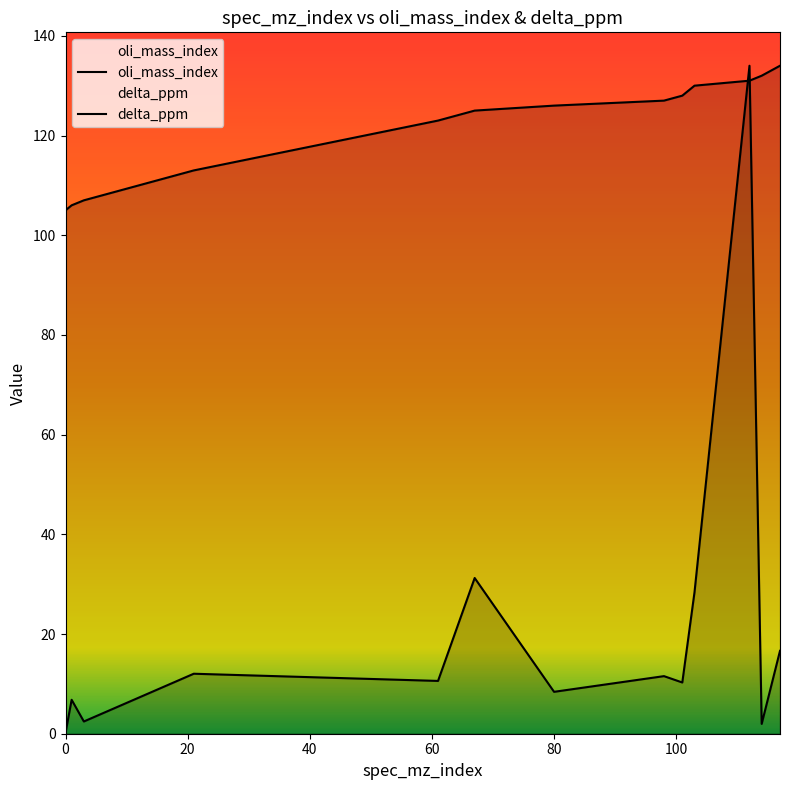

True or false: oli_mass_index has a value of 210.8 at 80.

False